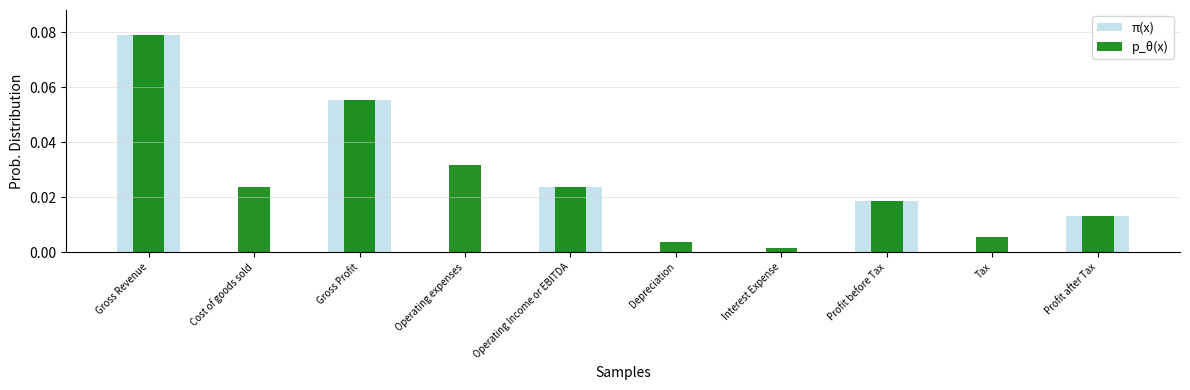

What are all the series names shown in the legend?

π(x), p_θ(x)